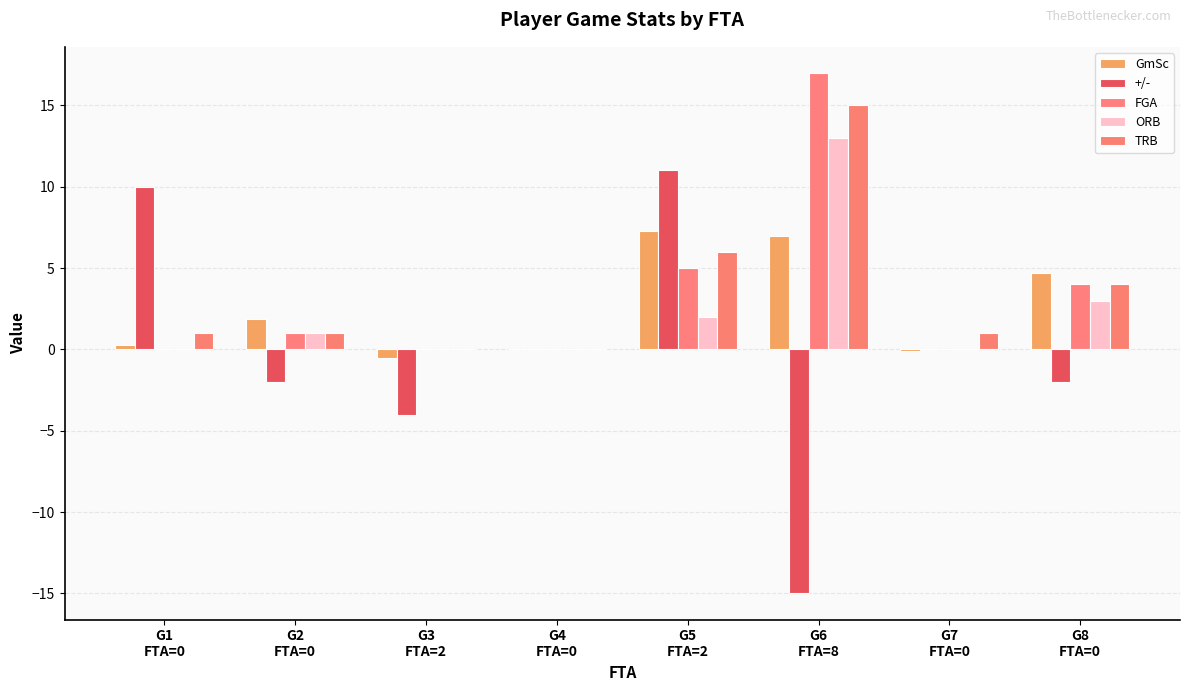

Is the value of +/- at G6
FTA=8 greater than the value of TRB at G7
FTA=0?

No